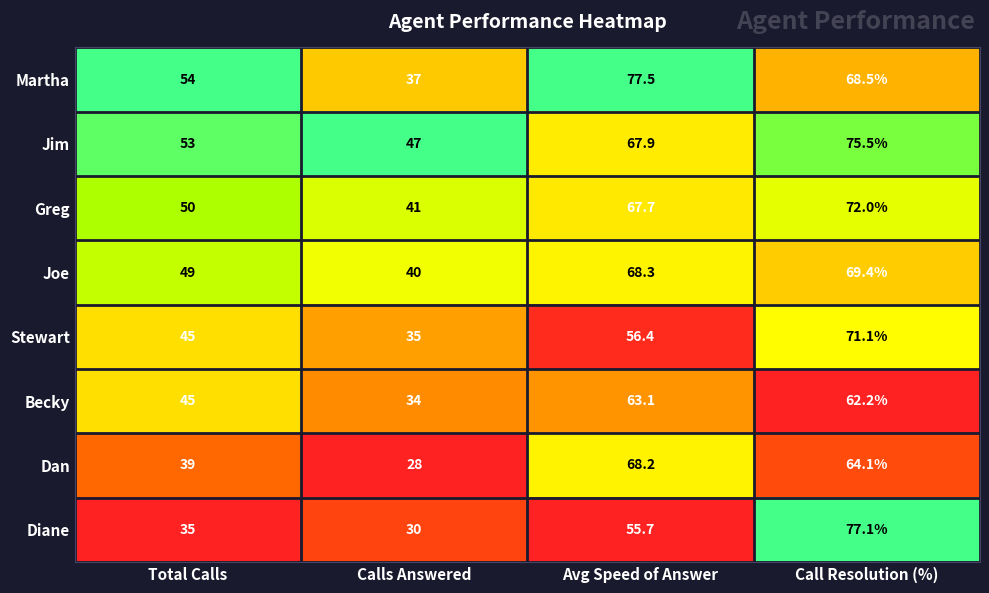

At which category does the chart reach its minimum across all series?

Calls Answered